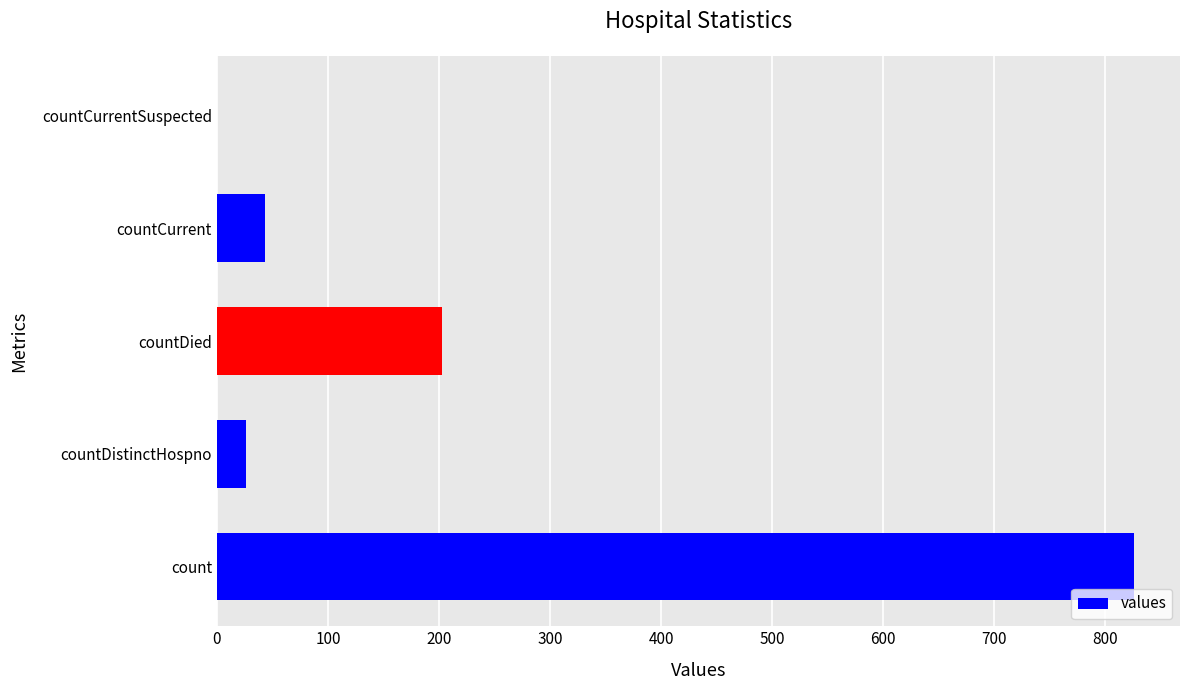

What is the greatest value displayed?

826